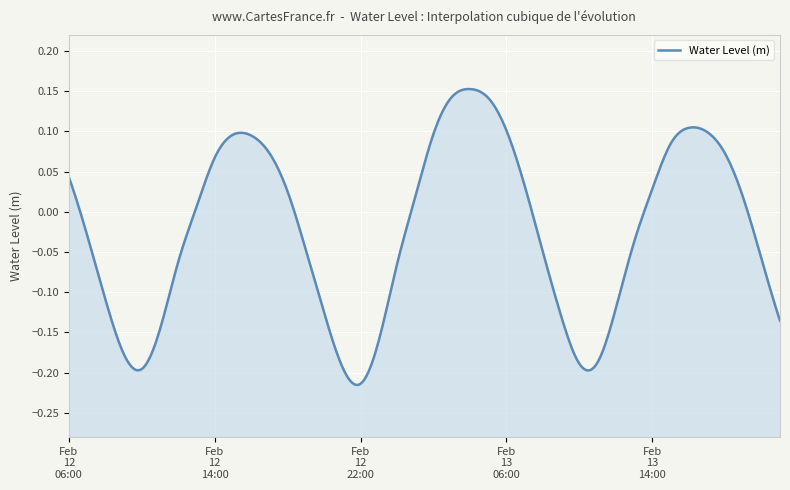

Which has a higher value, 2024-02-13 04:00 or 2024-02-12 11:00?

2024-02-13 04:00